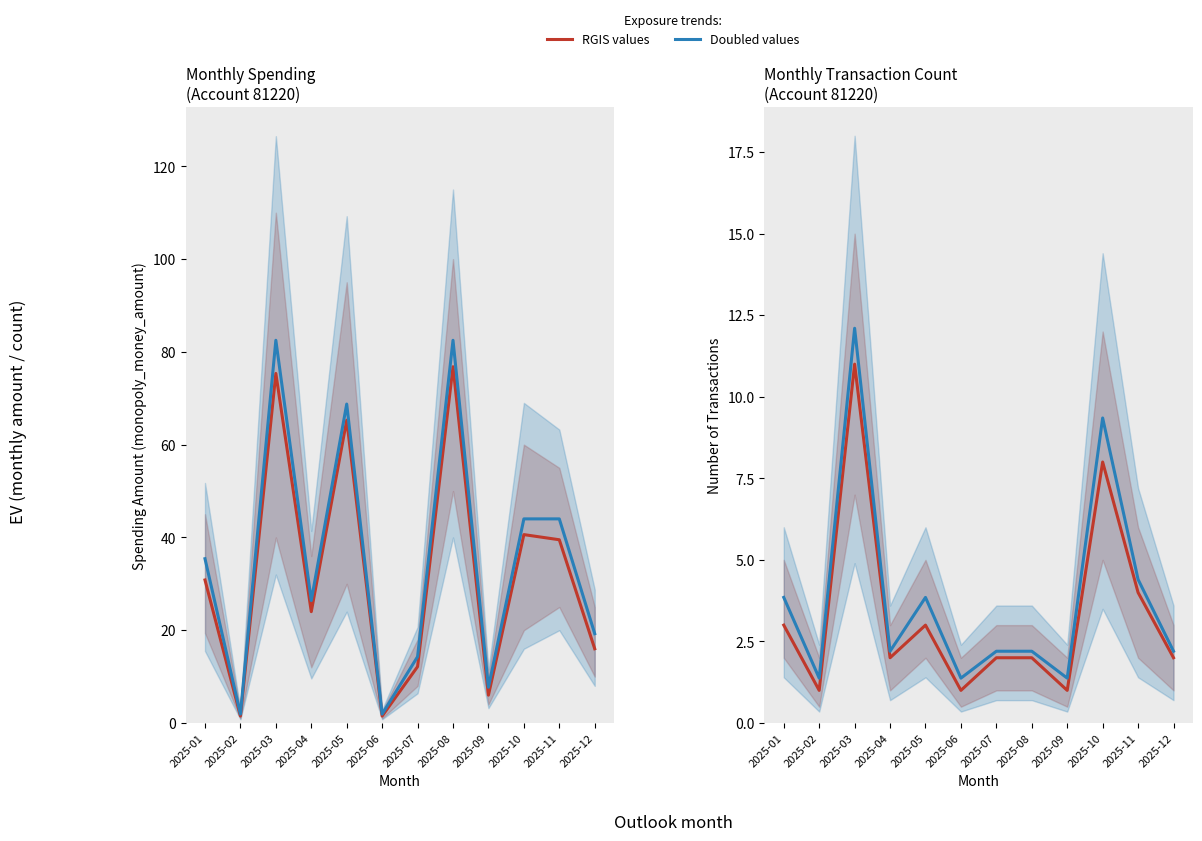

At how many categories does at least one series exceed 2?

10